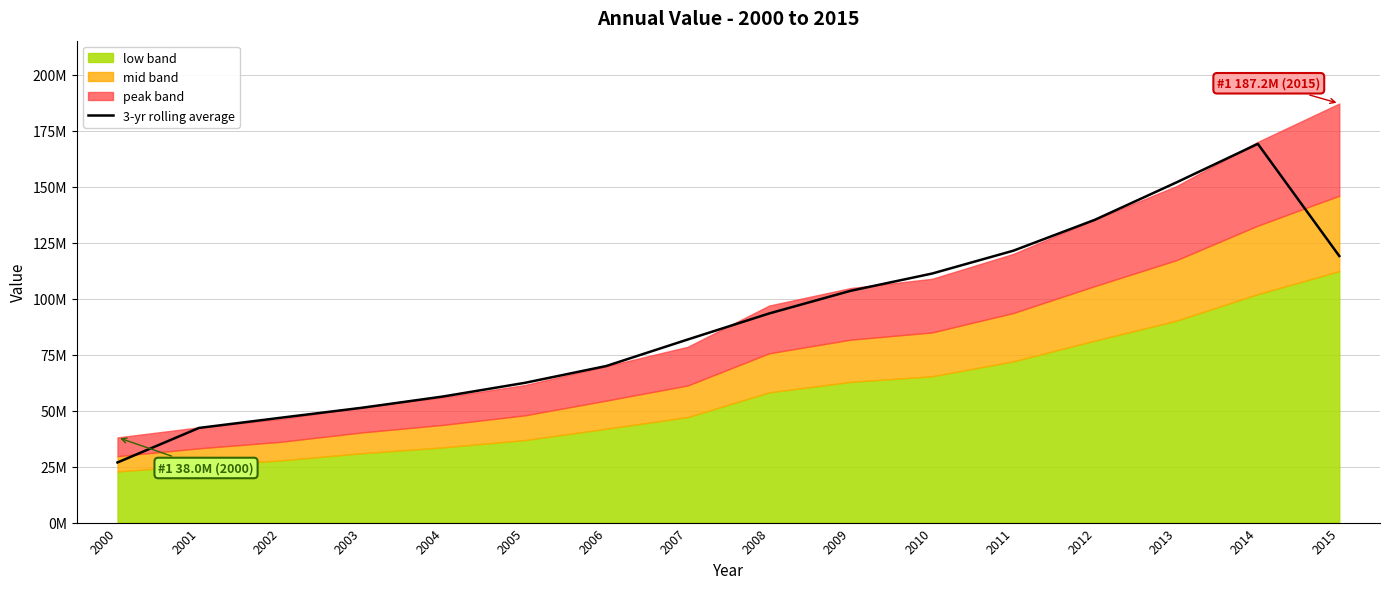

What value does the data have at 2002?

46801047.5